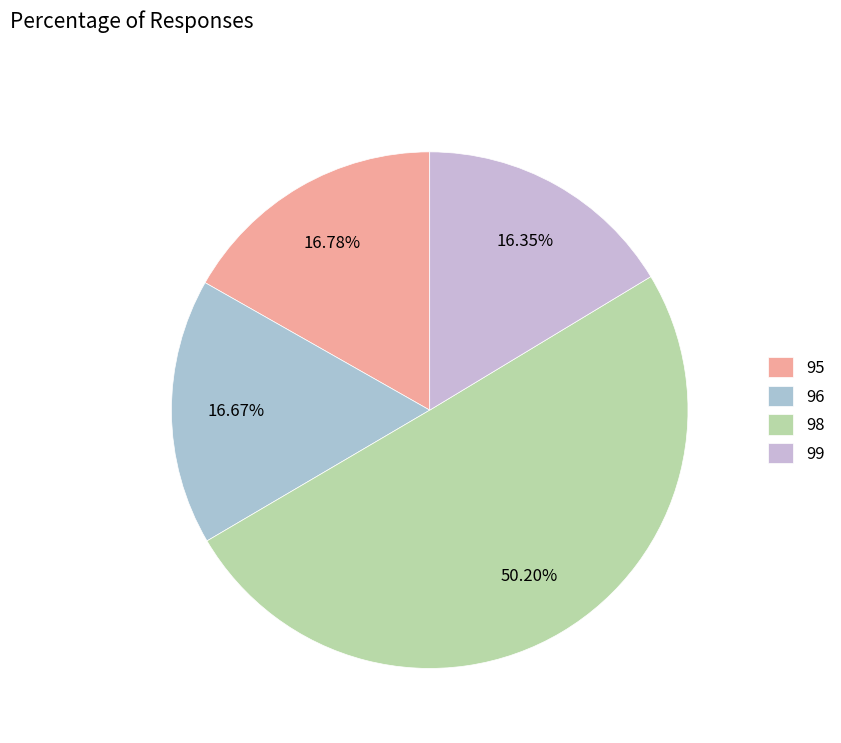

What is the largest slice in the pie chart?

98